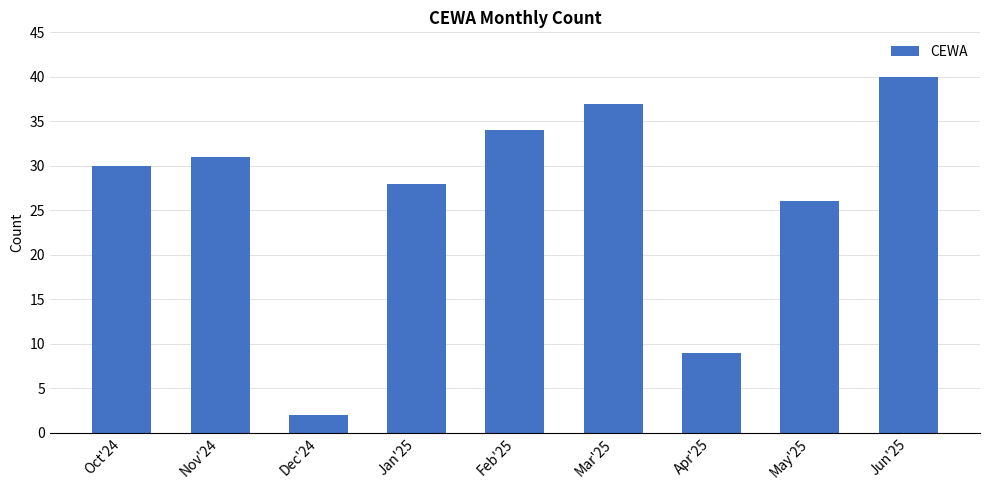

Which category has the lowest value across all series?

Dec'24